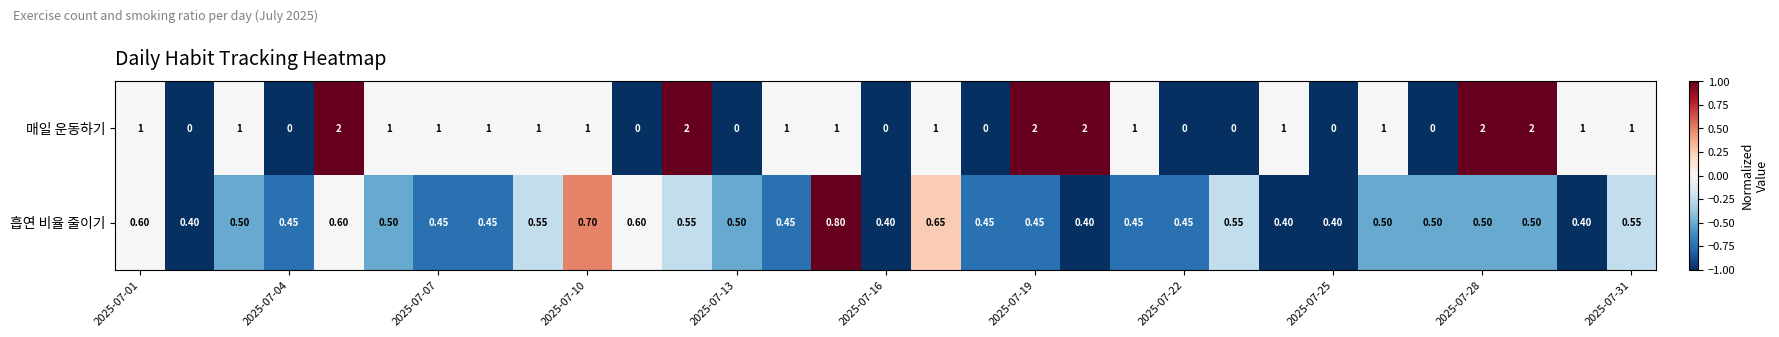

List the series in order of their overall mean, highest first.

매일 운동하기, 흡연 비율 줄이기